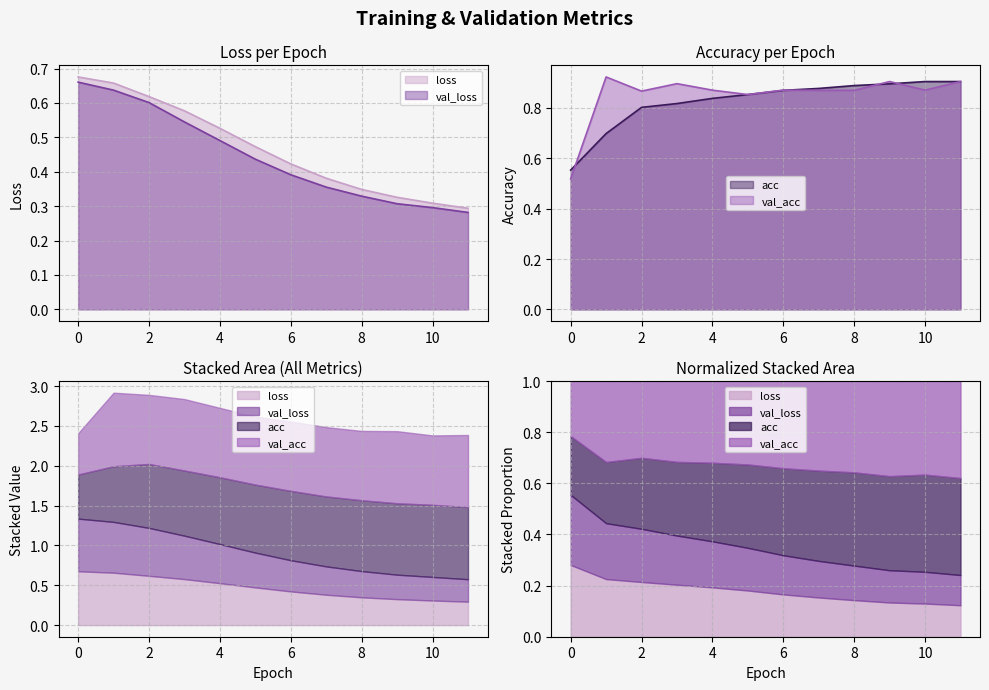

The val_loss series shows 0.5 at 3. True or false?

True